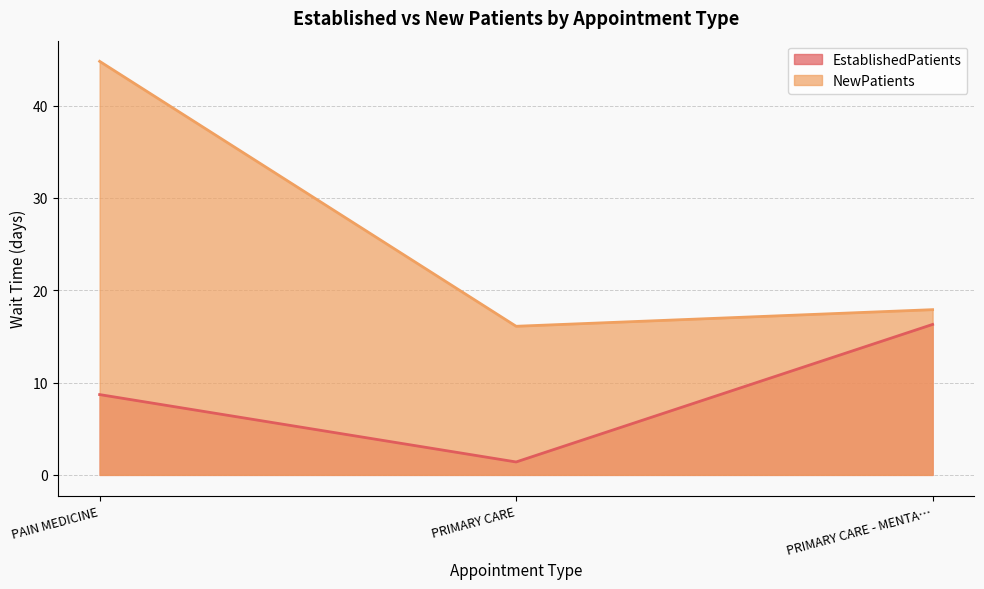

Does the chart have visible grid lines?

Yes